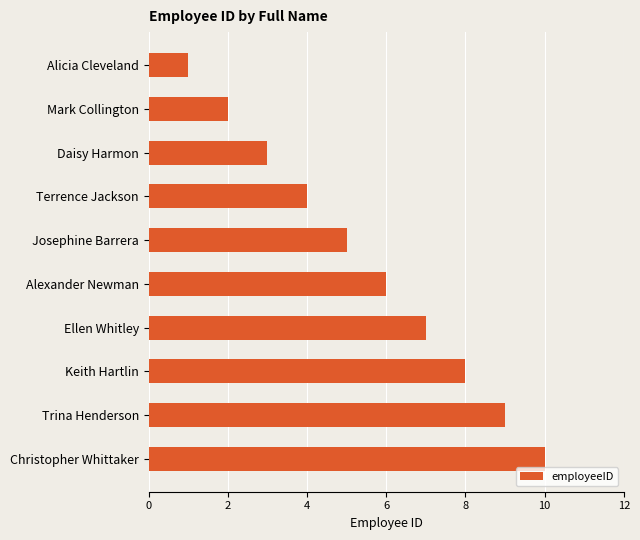

What is the maximum value shown in the chart?

10